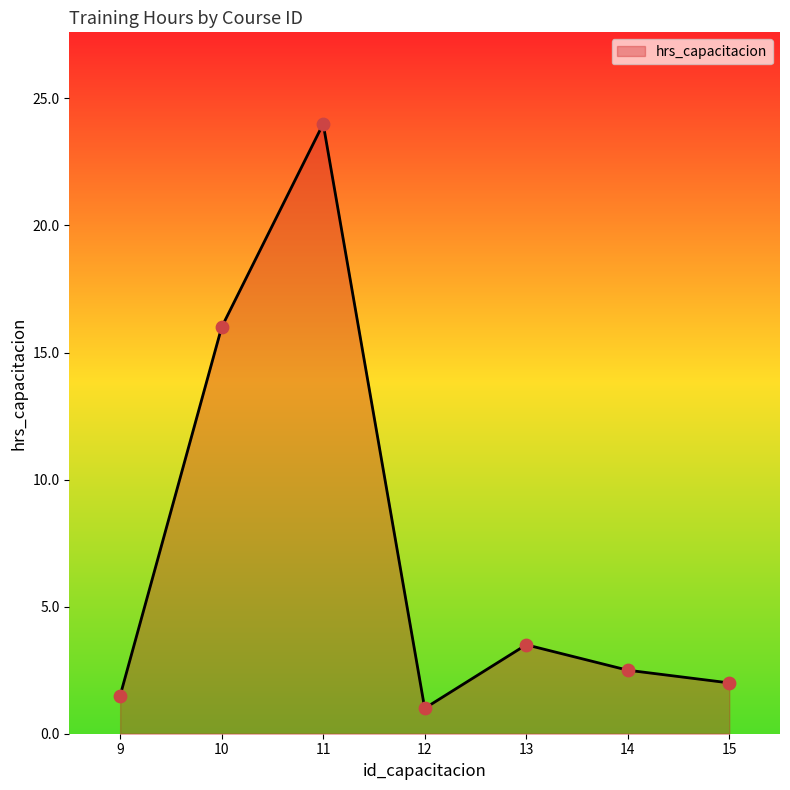

Between 15 and 10, which is larger?

10